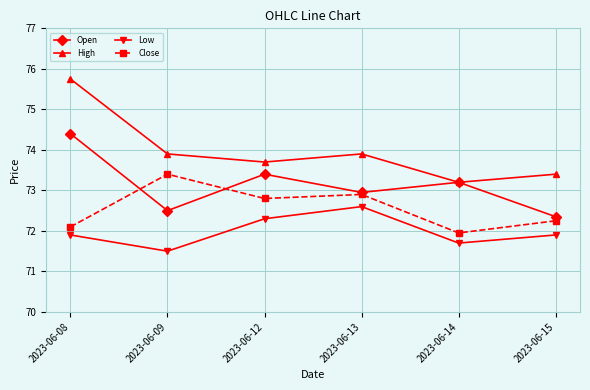

True or false: Open has more than 1 points higher than both neighbors.

True